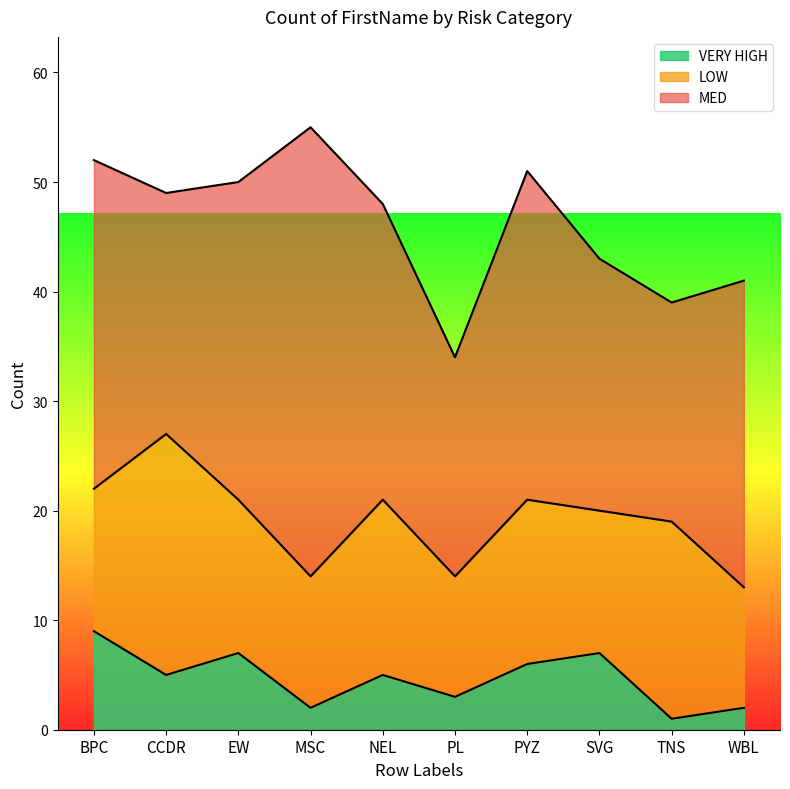

How many data points does each series have?

10